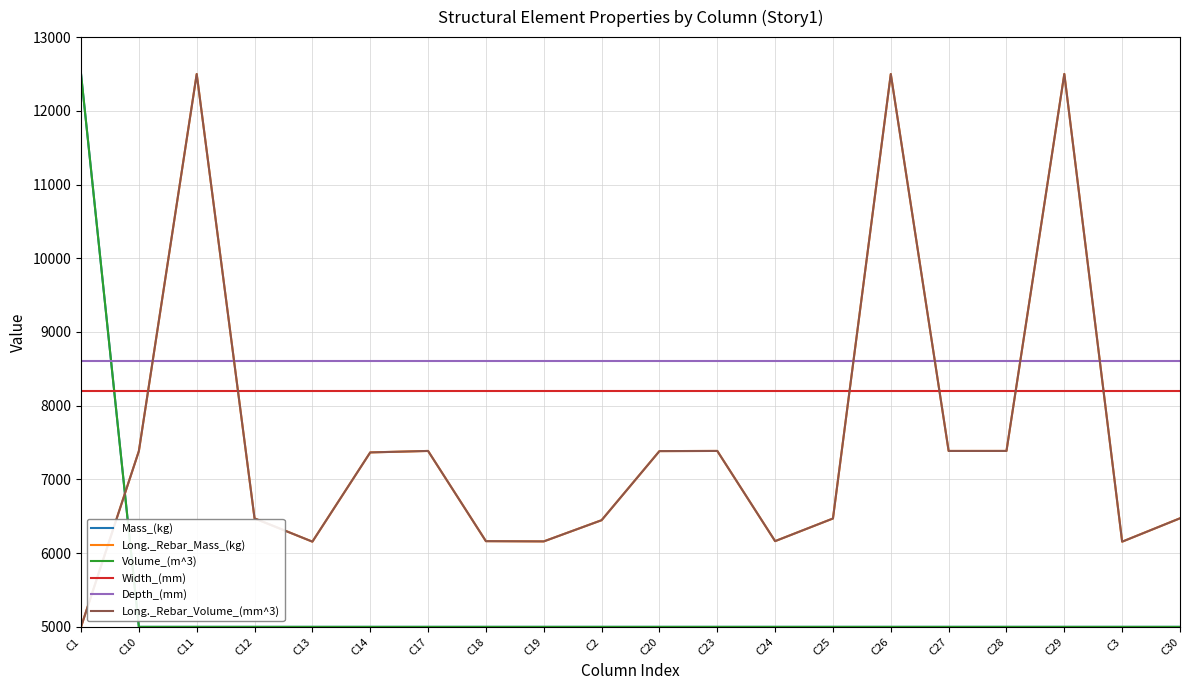

Does the chart display data point markers on the line(s)?

No